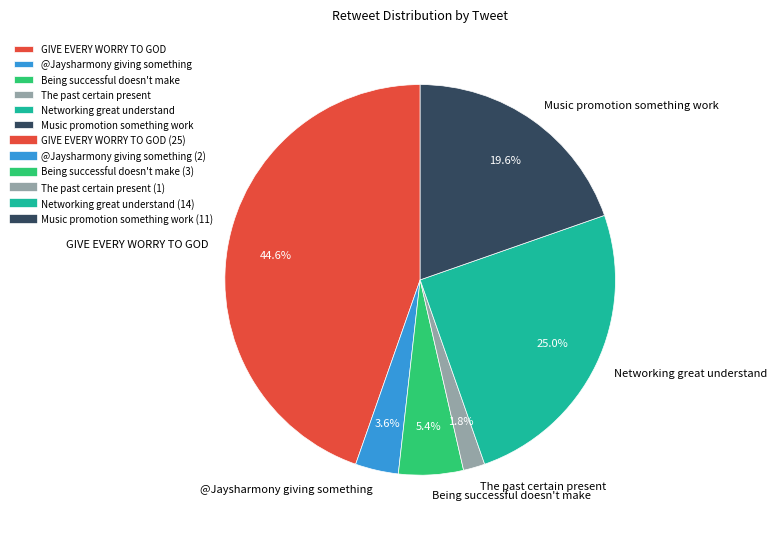

Rank the categories by value from highest to lowest.

GIVE EVERY WORRY TO GOD, Networking great understand, Music promotion something work, Being successful doesn't make, @Jaysharmony giving something, The past certain present